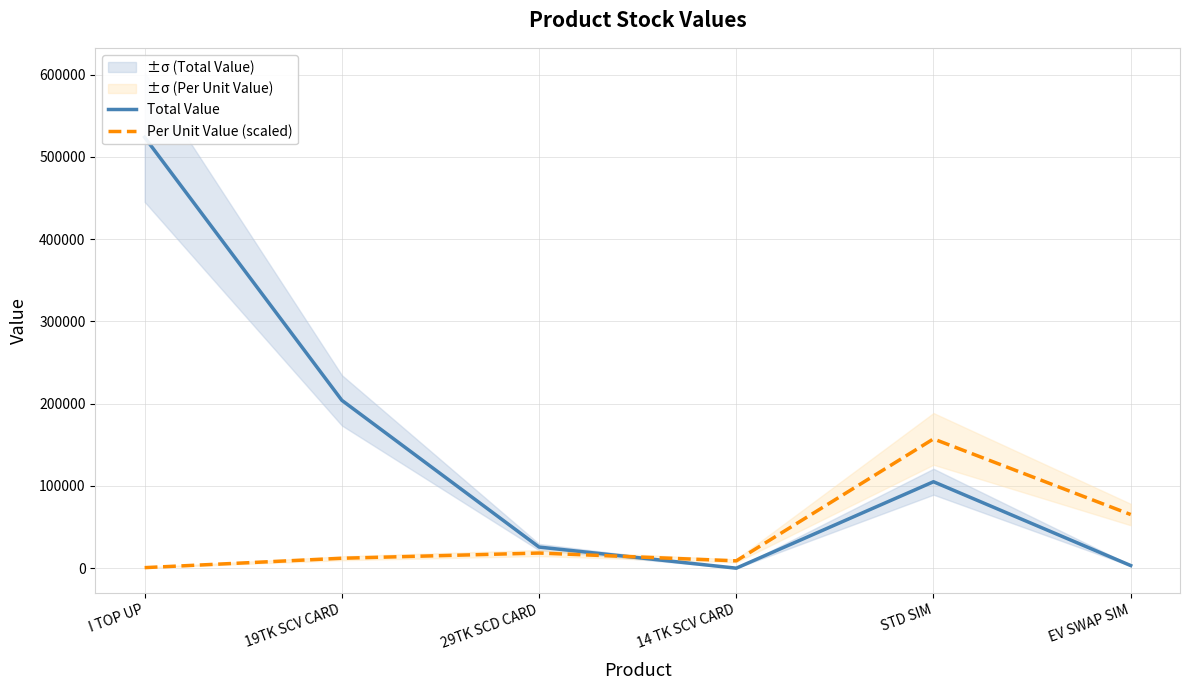

How many series are shown in this chart?

2